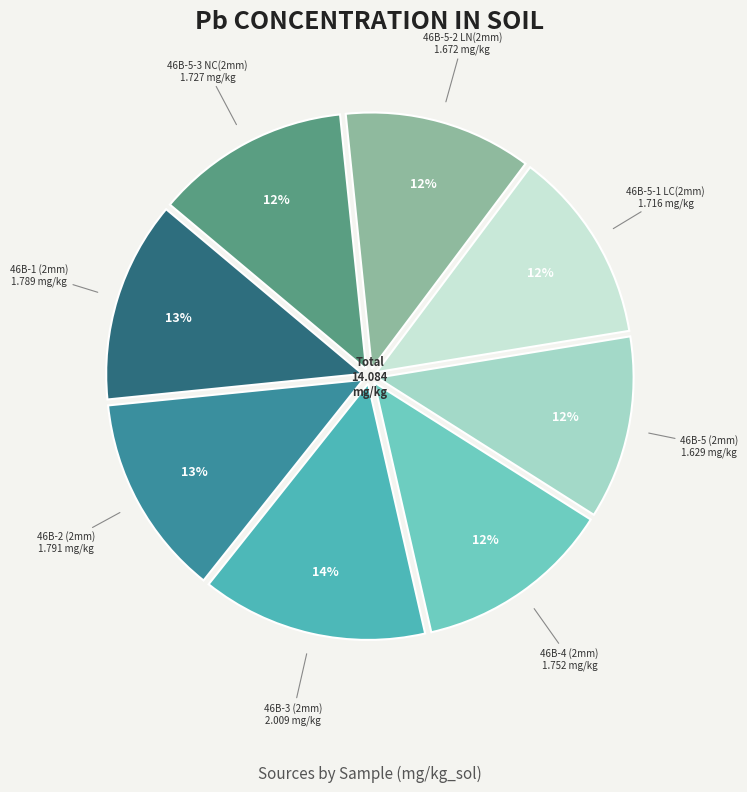

What is the largest slice in the pie chart?

46B-3 (2mm)